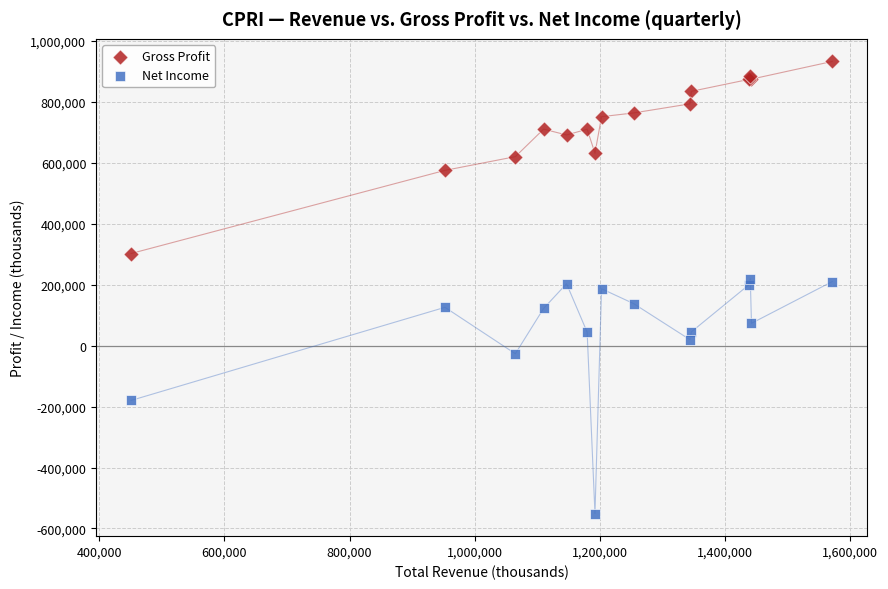

Which series contains the highest Y value?

Gross Profit